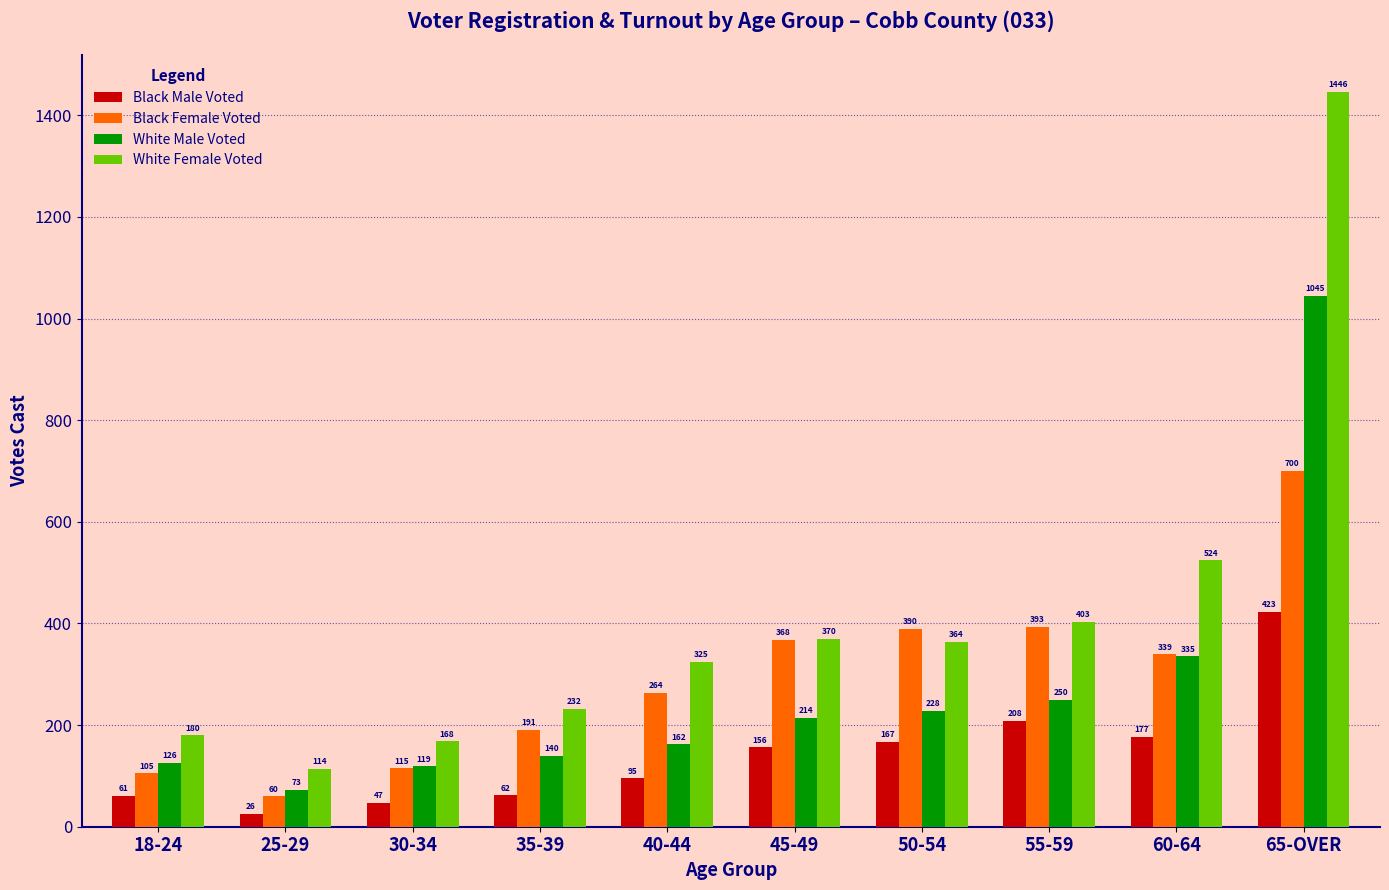

Which label corresponds to the smallest value in the chart?

25-29